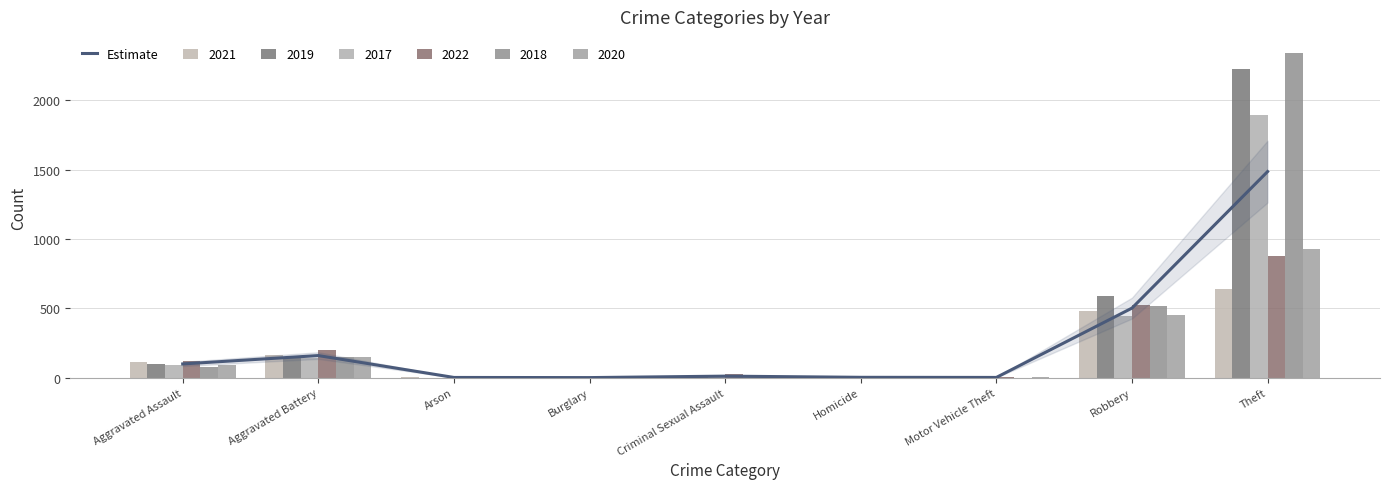

Is it true that the value at Theft is 2518.5?

False